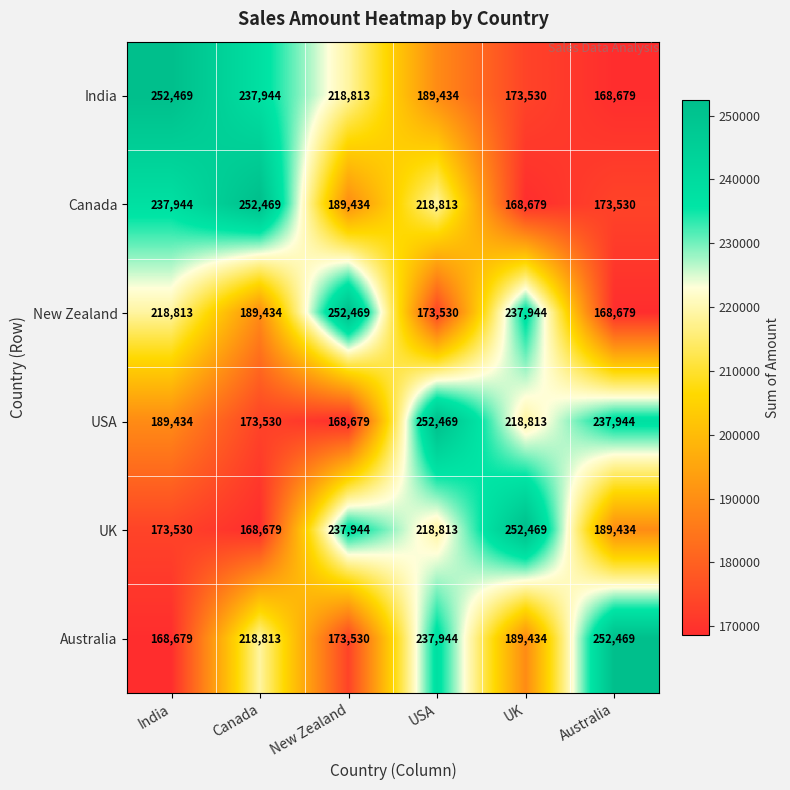

What value does the Canada series have at UK, to the nearest 100?

168700